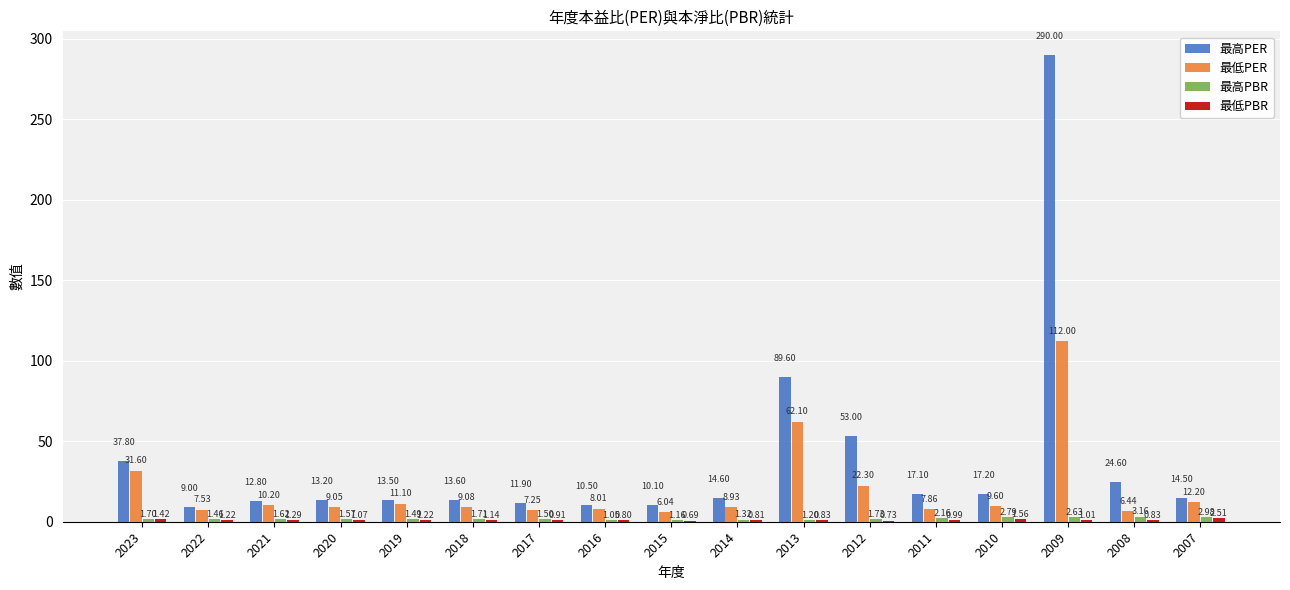

At which label does 最高PBR reach its peak?

2008